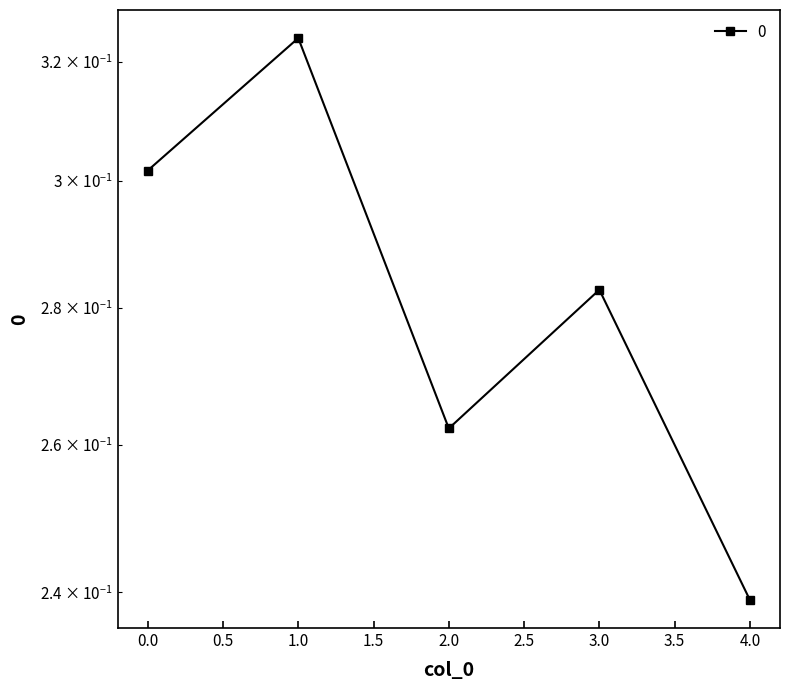

What is the smallest value displayed?

0.2